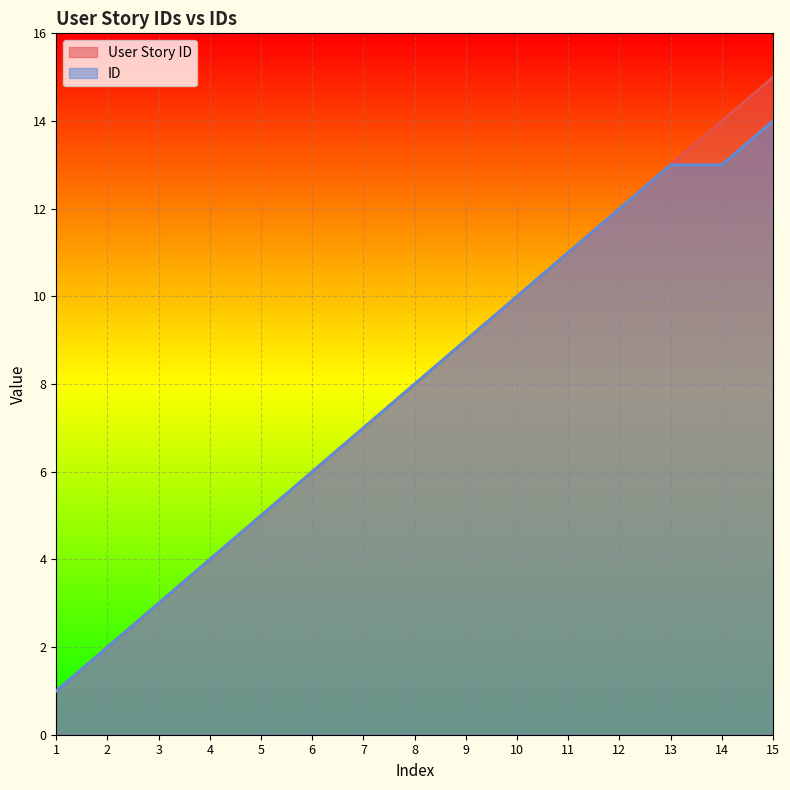

What is the spread (max minus min) of values at 14?

1